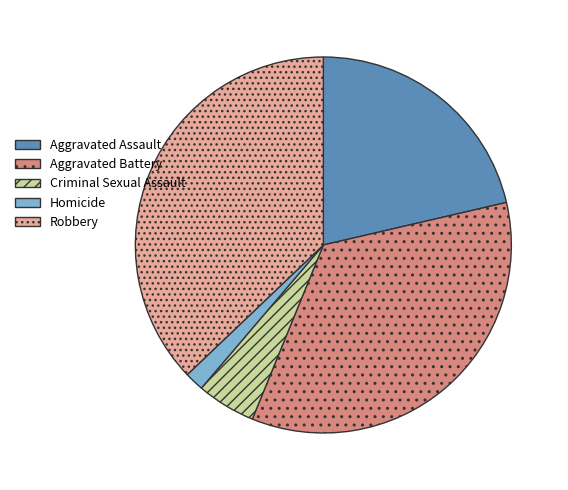

Which has a higher value, Criminal Sexual Assault or Aggravated Assault?

Aggravated Assault